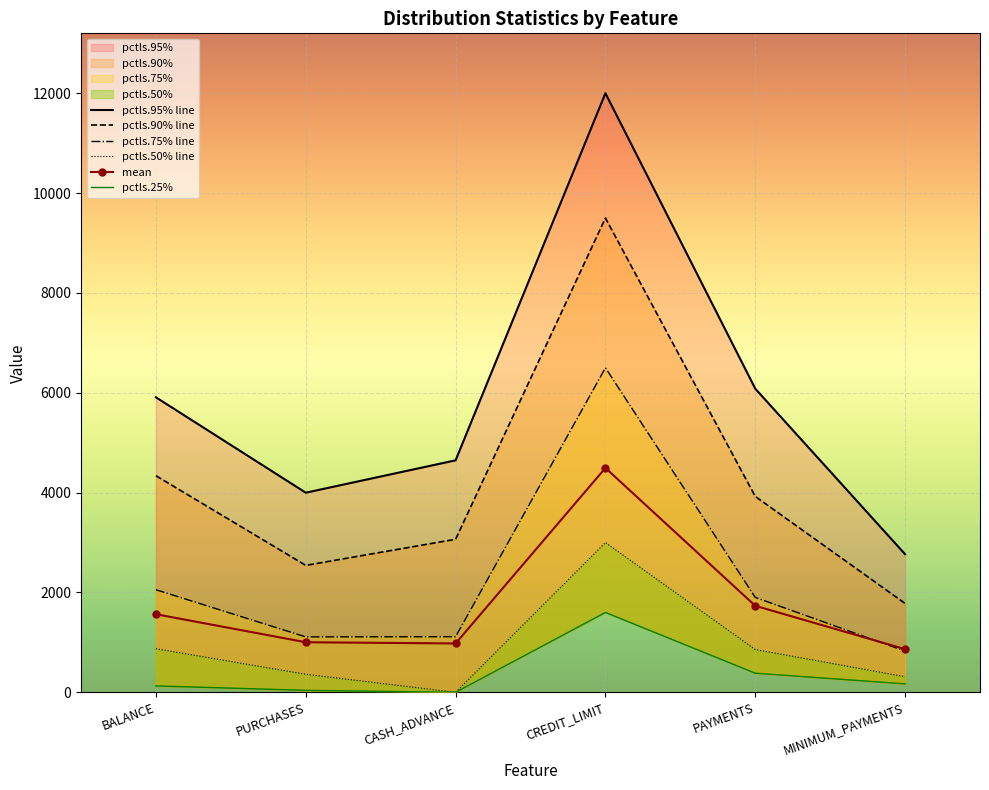

Where is pctls.75% line nearest to the value 3662?

BALANCE